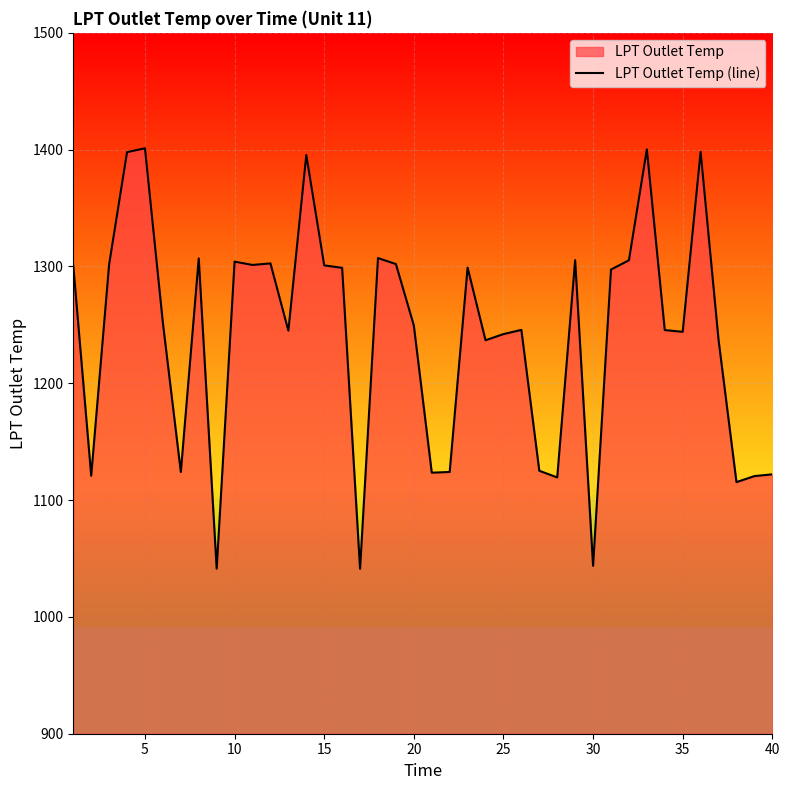

What is the value of the 26th point from the left?

1251.6